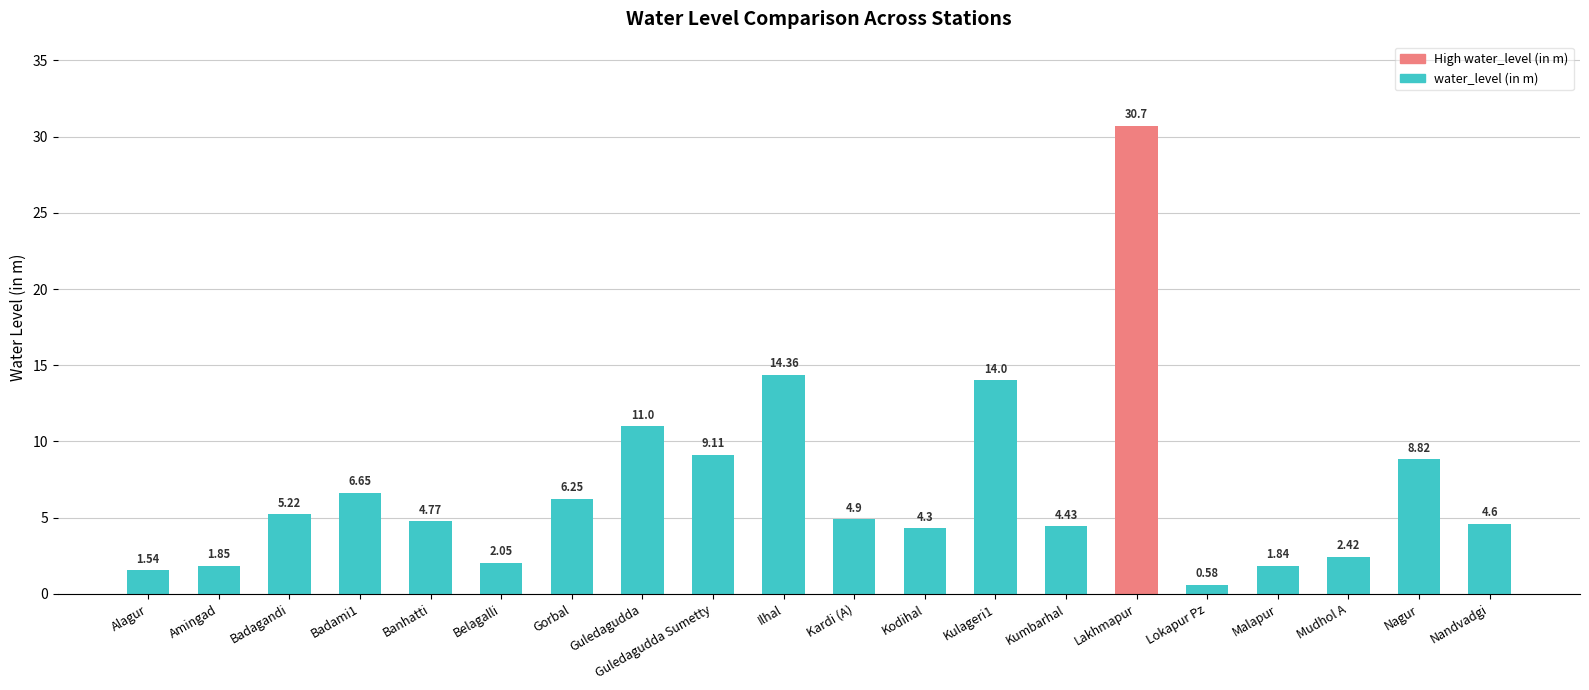

Where is the data nearest to the value 15?

Ilhal